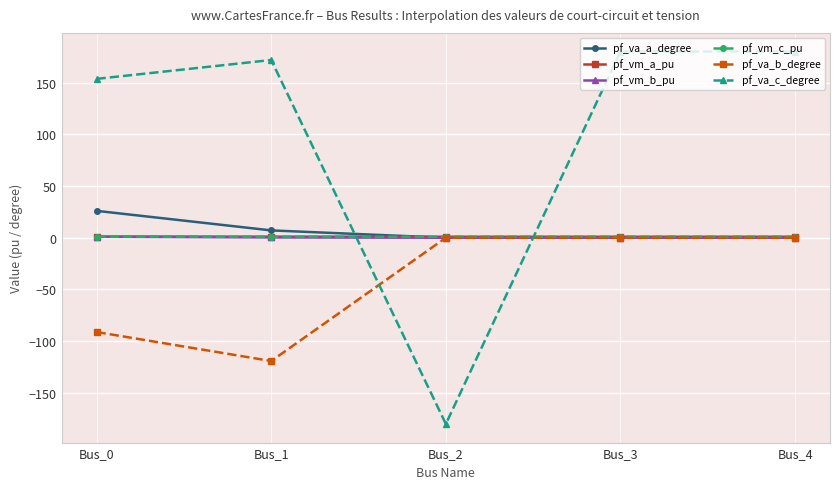

What is the spread (max minus min) of values at Bus_3?

180.0